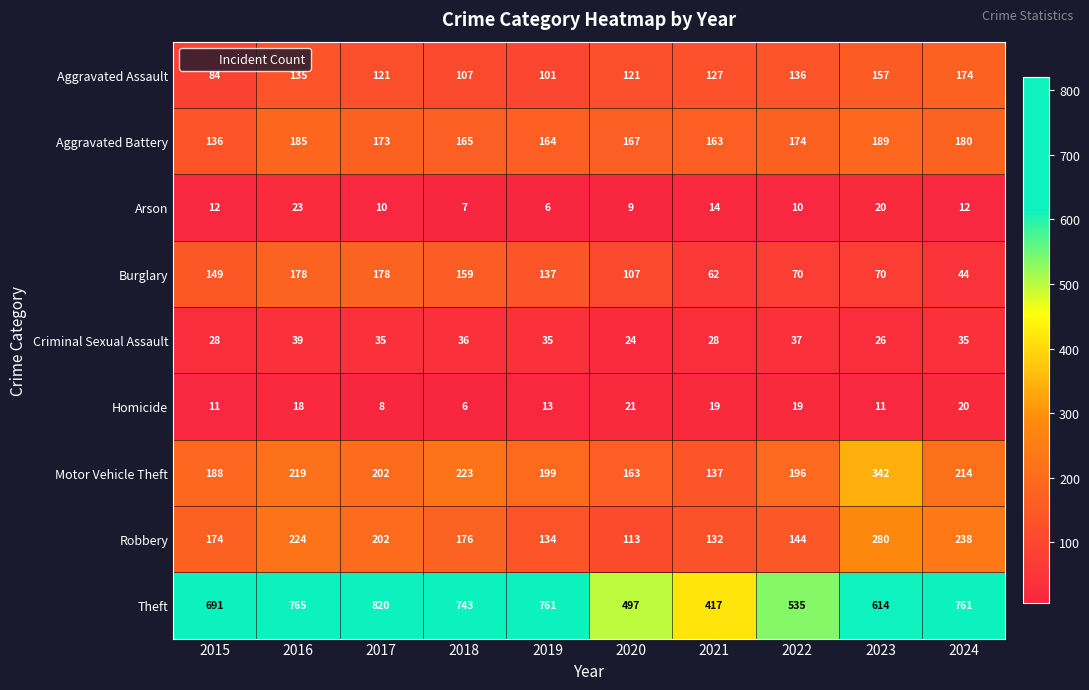

What is the average value of the Theft series?

660